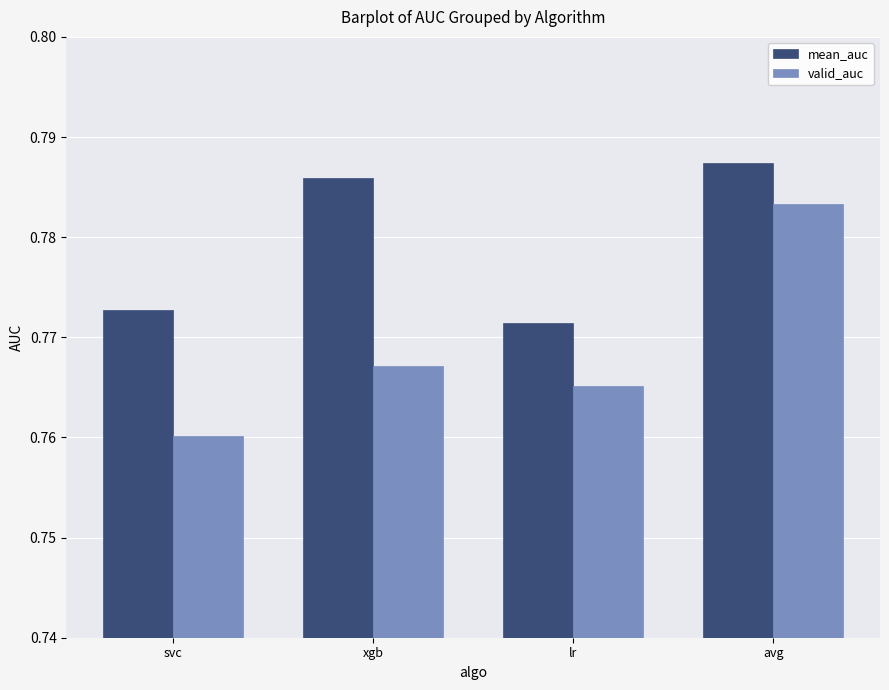

True or false: valid_auc has a value of 1.2 at xgb.

False